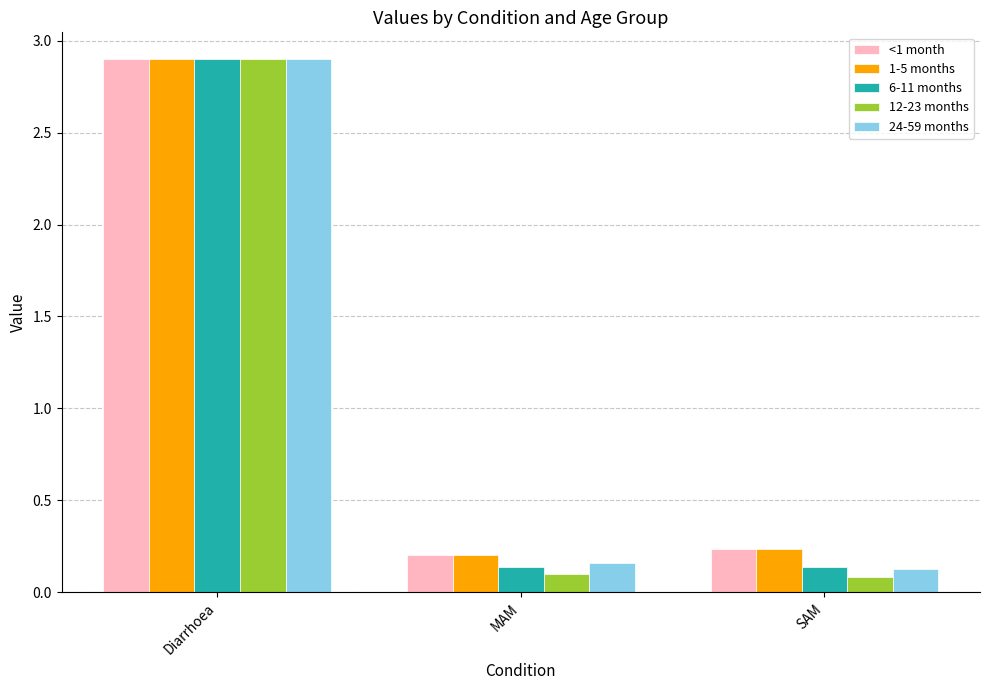

Does the chart contain any negative values?

No